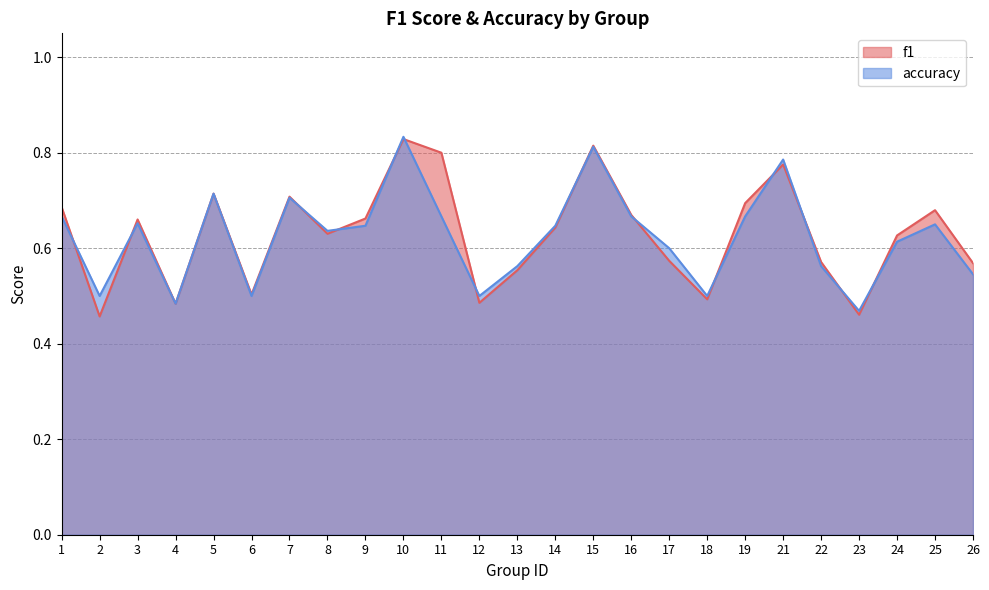

What is the value of the accuracy point at the 5th from the left?

0.7